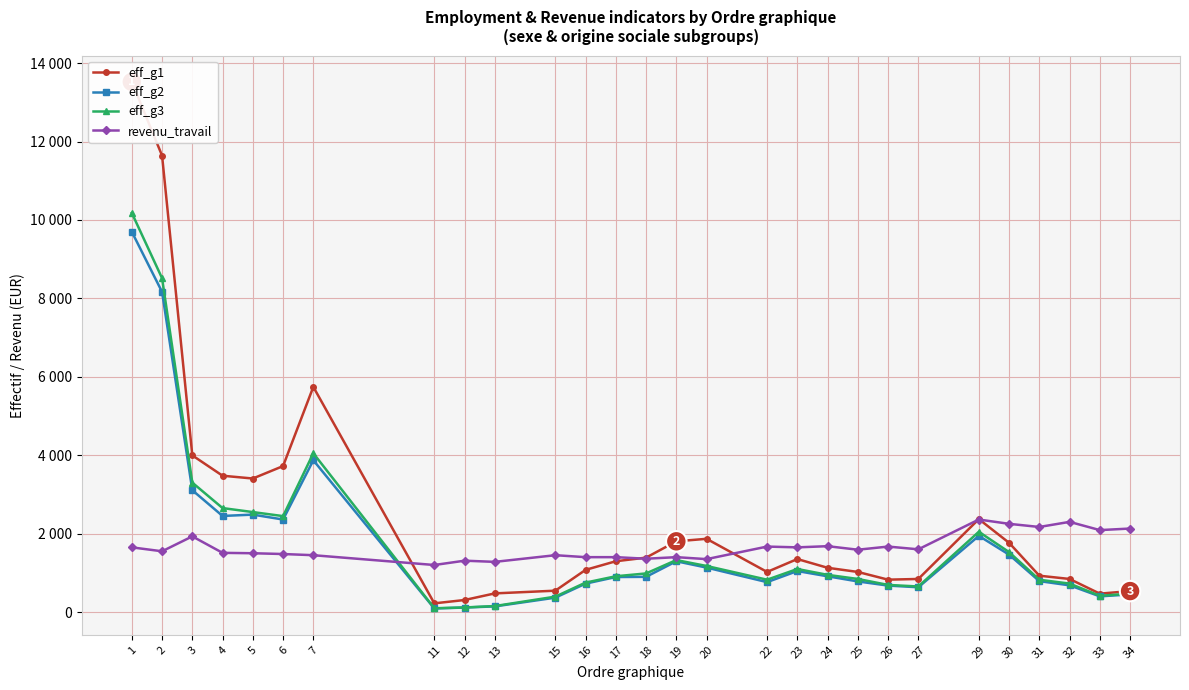

Reading left to right, extract all data points from this chart.

eff_g1: 13522	11642	3996	3477	3406	3723	5743	222	307	476	545	1076	1296	1388	1804	1868	1023	1352	1129	1023	826	844	2371	1766	927	844	469	535
eff_g2: 9699	8165	3107	2451	2485	2360	3872	91	115	144	367	725	893	898	1295	1134	763	1046	912	781	675	632	1943	1464	789	681	400	450
eff_g3: 10179	8515	3301	2652	2550	2447	4050	97	117	153	393	751	913	985	1326	1175	825	1098	949	844	692	652	2047	1529	824	726	415	467
revenu_travail: 1650	1550	1930	1510	1500	1480	1450	1200	1310	1280	1450	1400	1400	1360	1400	1350	1670	1650	1680	1590	1670	1600	2360	2250	2170	2300	2090	2130